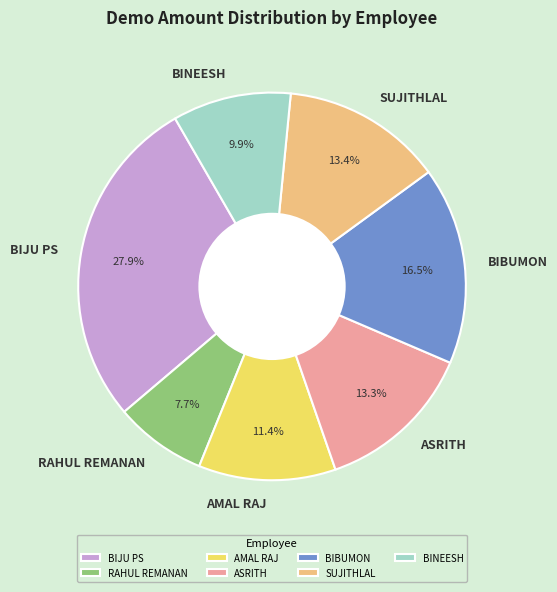

To the nearest percent, what is the combined percentage of BIJU PS and SUJITHLAL?

41%